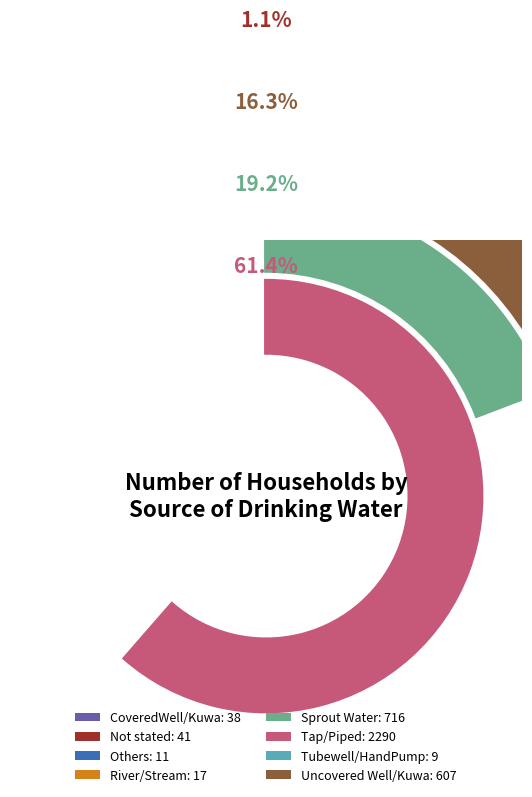

Rank the categories by value from lowest to highest.

Tubewell/HandPump, Others, River/Stream, CoveredWell/Kuwa, Not stated, Uncovered Well/Kuwa, Sprout Water, Tap/Piped